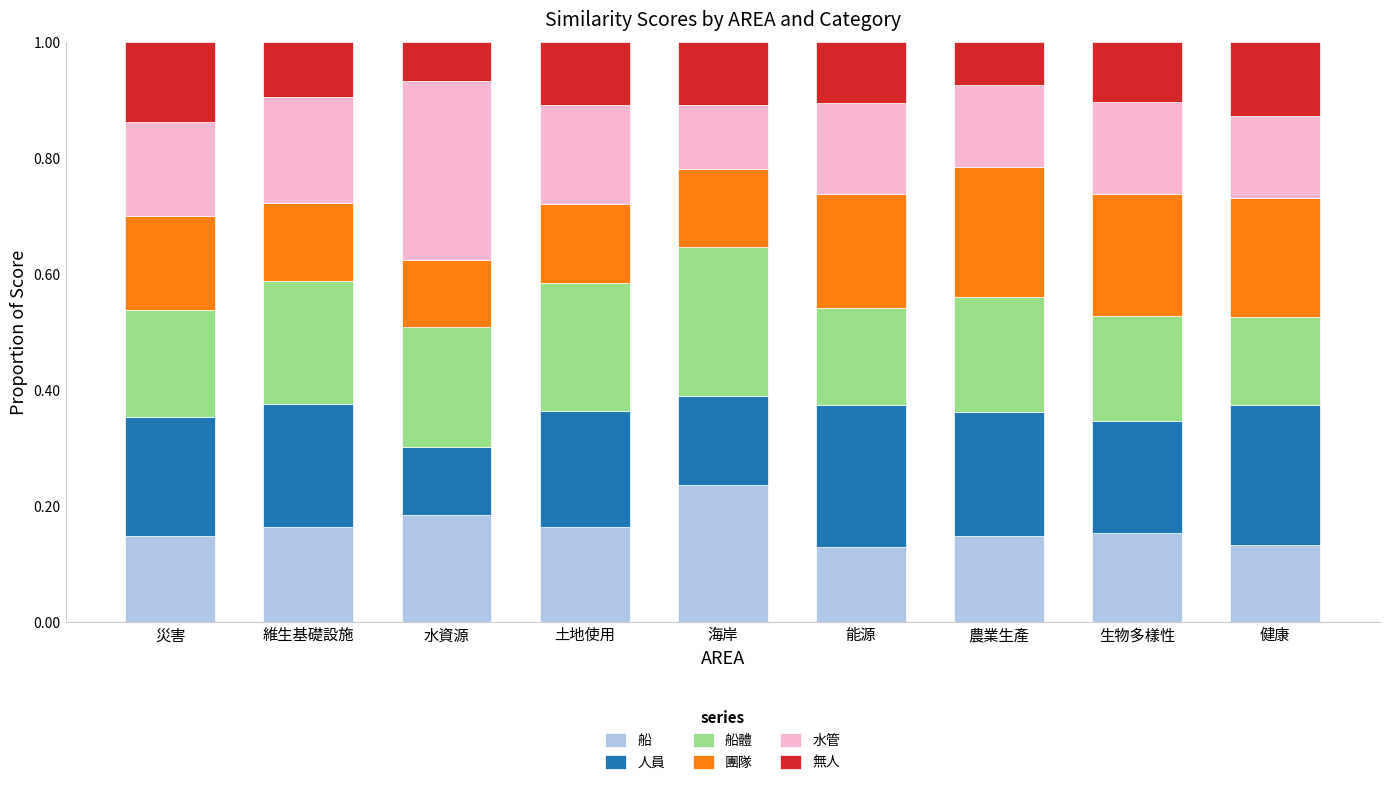

What is the sum of all 船 values?

1.5